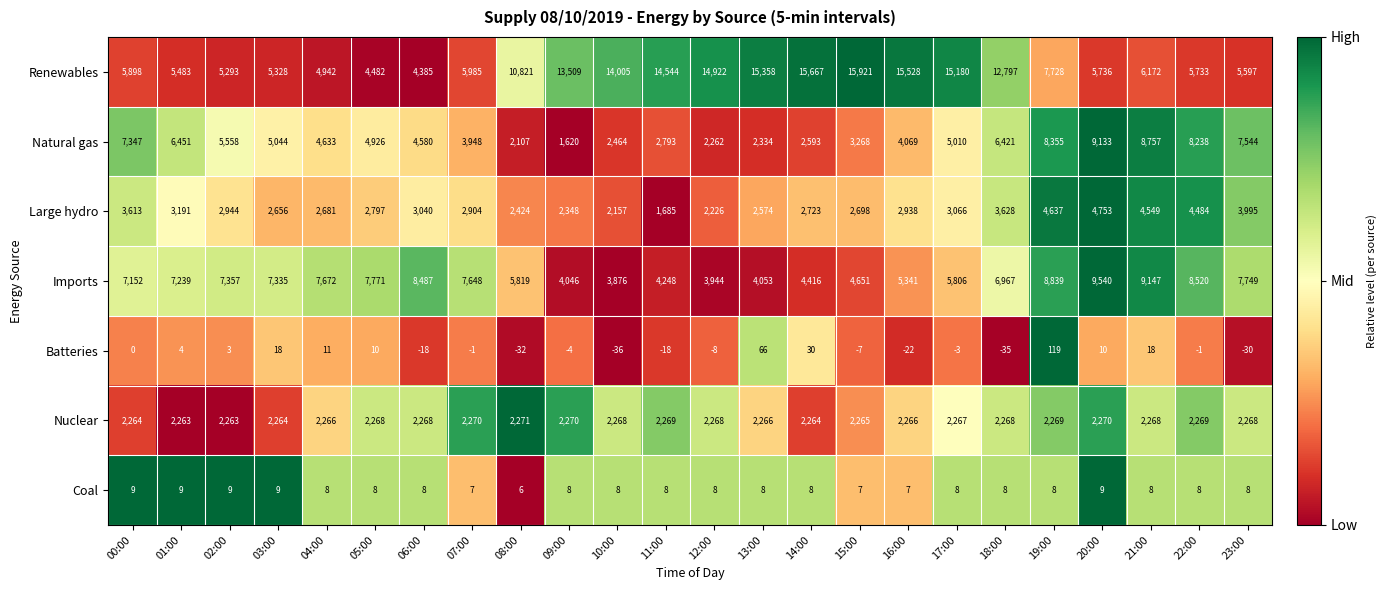

What is the sum of all Coal values?

192